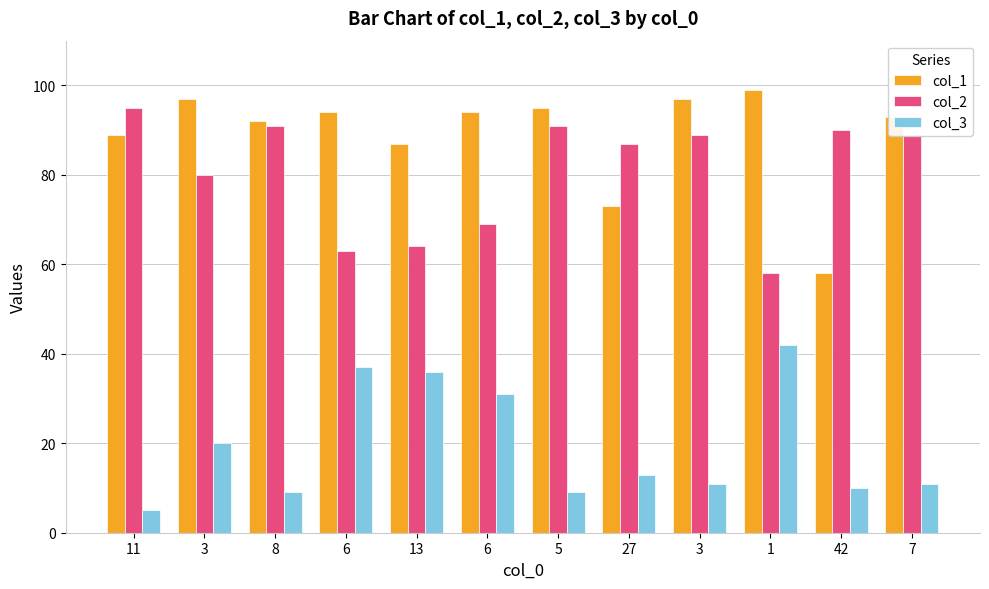

Are the bars grouped side by side (vs. stacked)?

Yes